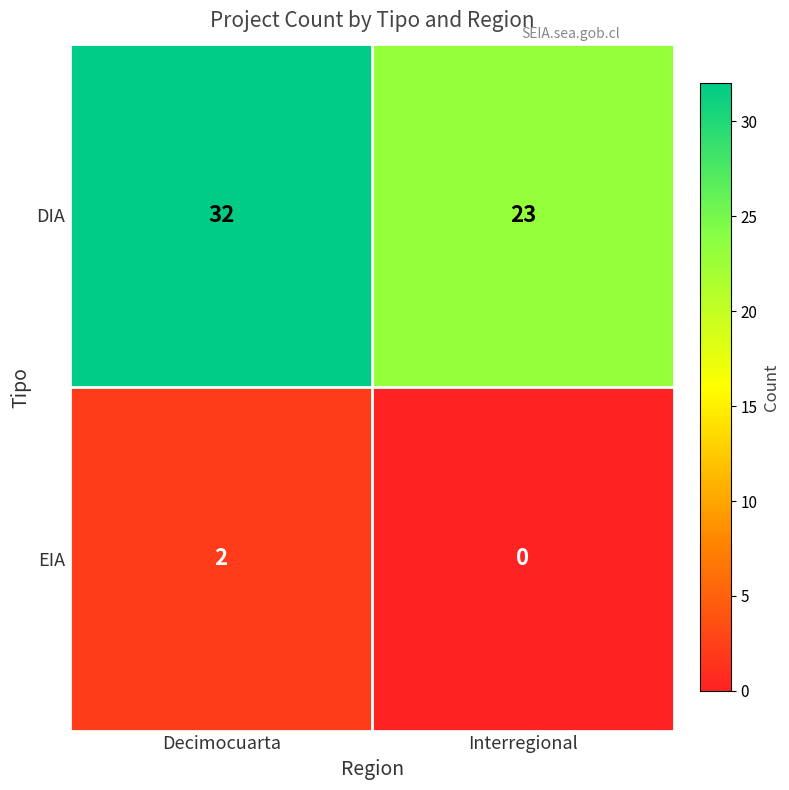

List the series in order of their overall mean, lowest first.

EIA, DIA